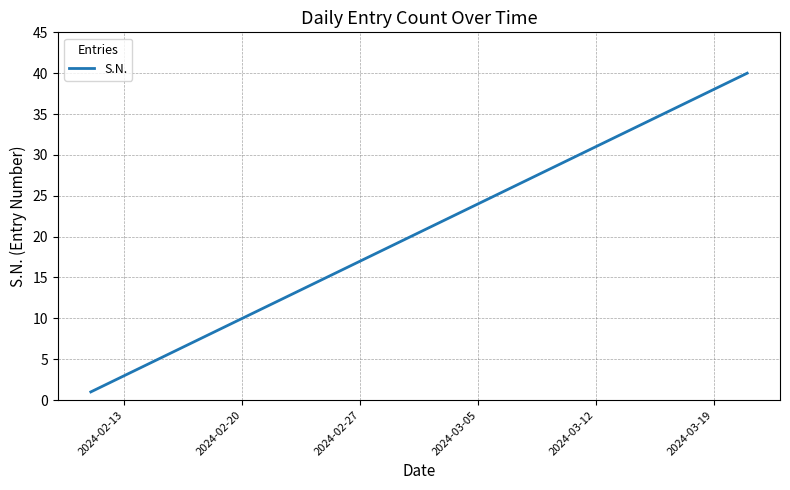

What is the difference between the maximum and minimum values?

39